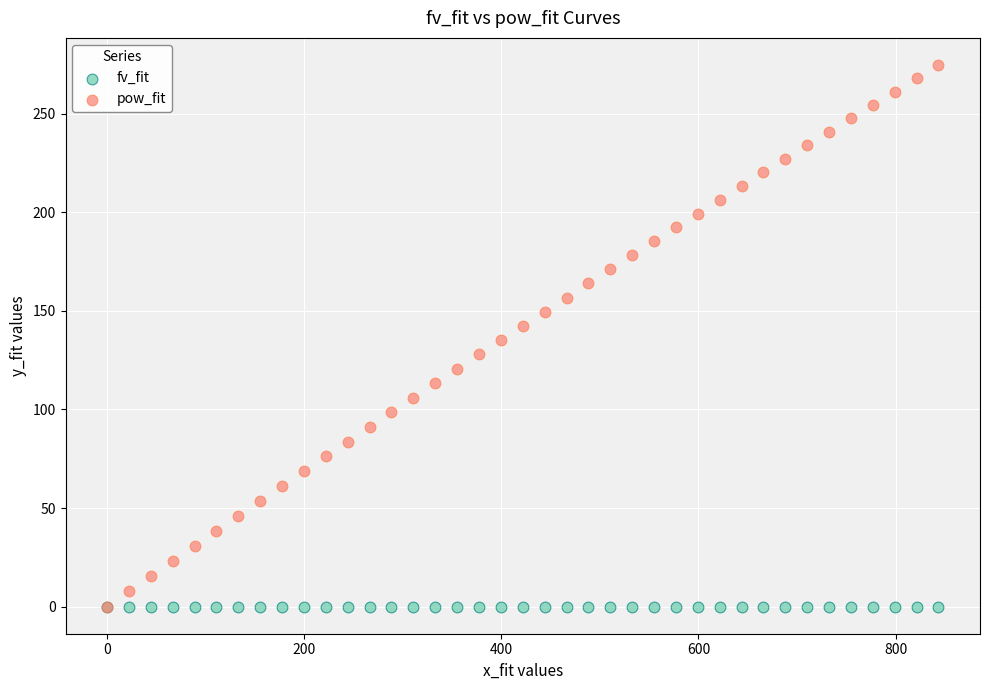

Which series has the widest spread of Y values?

pow_fit